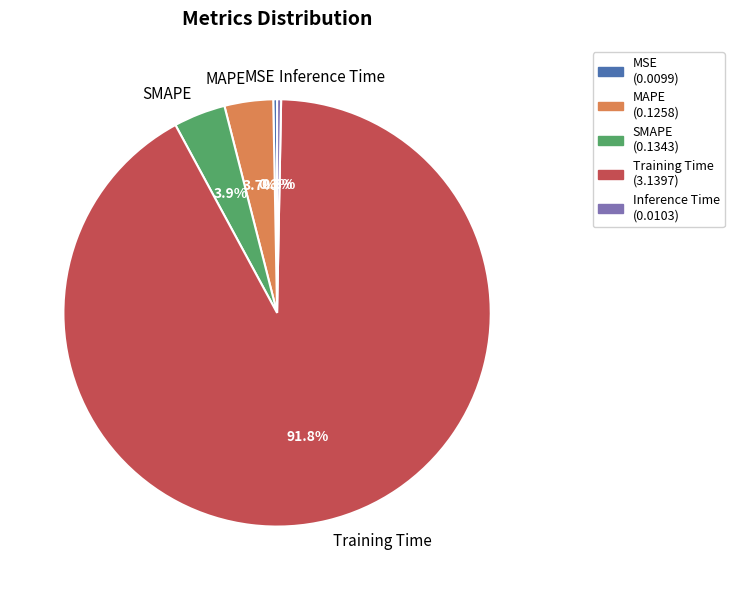

What is the largest slice in the pie chart?

Training Time